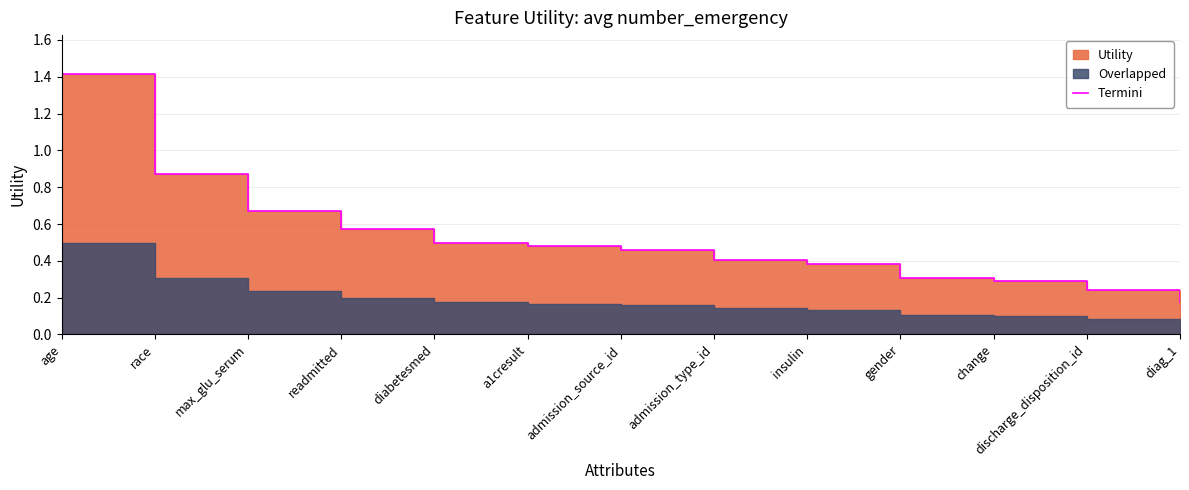

What position from the left is admission_type_id?

8